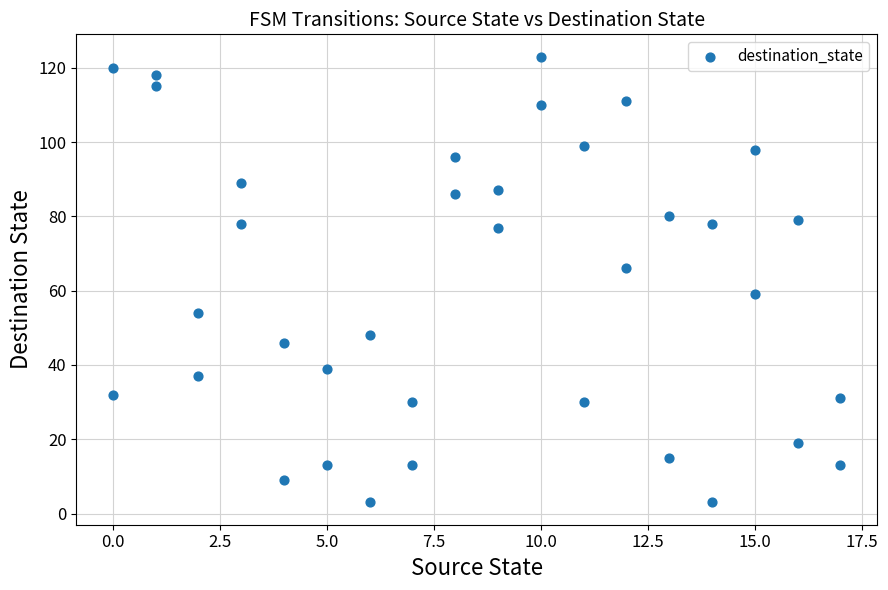

What is the range of X values (max minus min)?

17